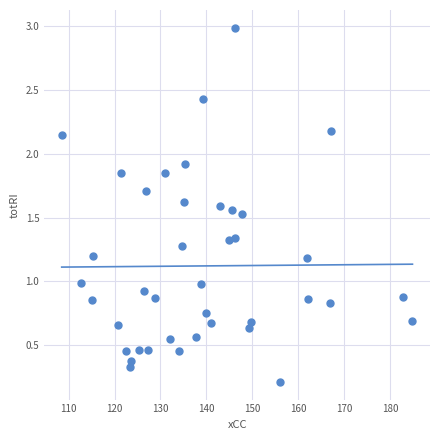

What is the range of Y values (max minus min)?

2.8